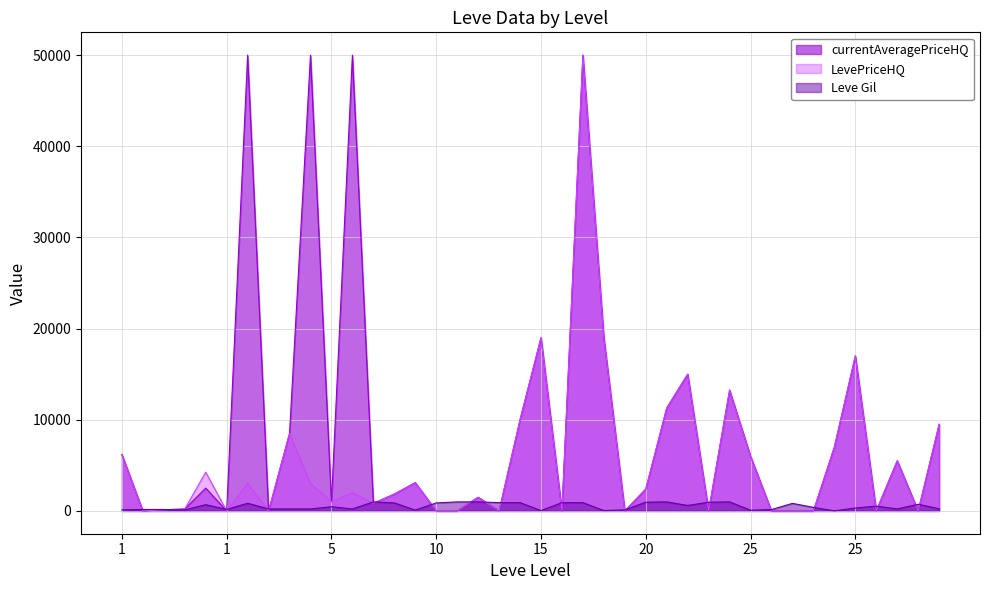

True or false: LevePriceHQ has more than 0 points higher than both neighbors.

True